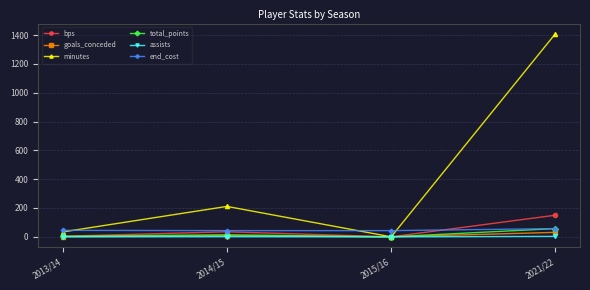

Which label corresponds to the largest value in the chart?

2021/22